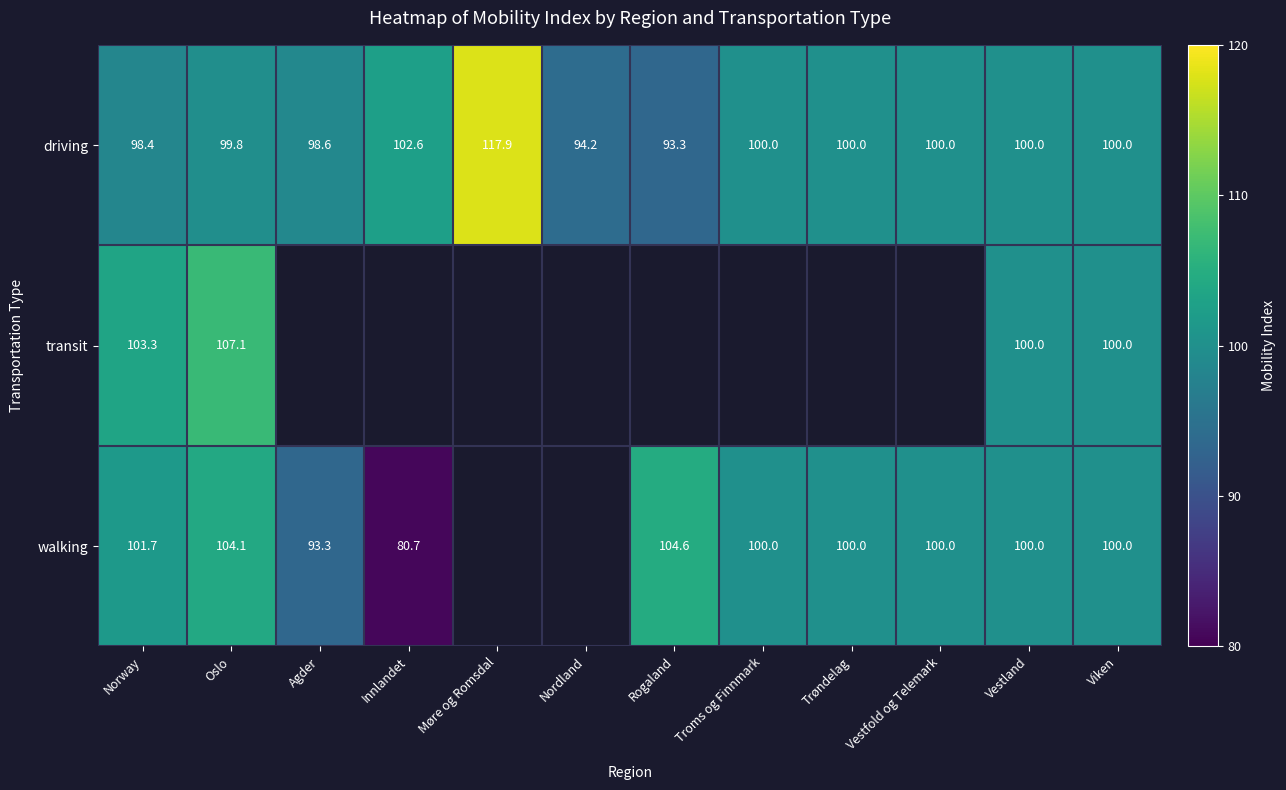

Rank the series at Norway from lowest to highest value.

driving, walking, transit